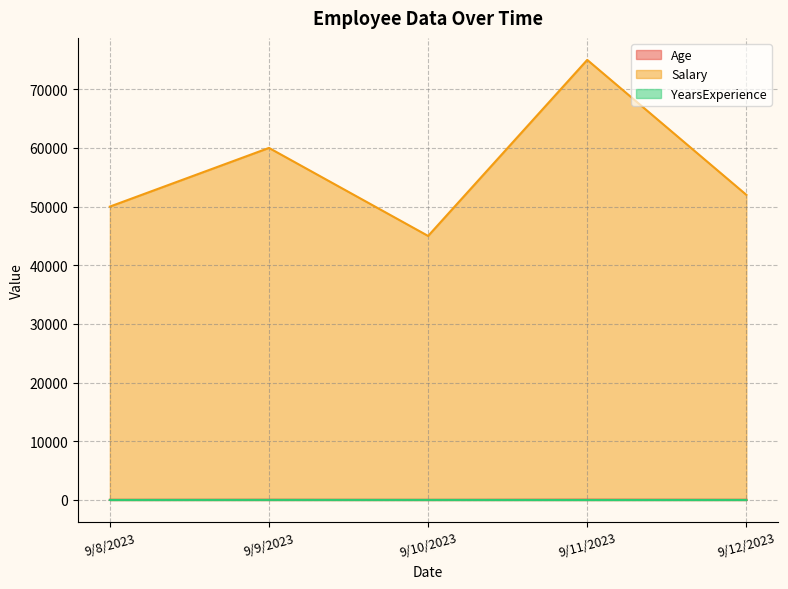

True or false: Age has a value of 22 at 9/10/2023.

True